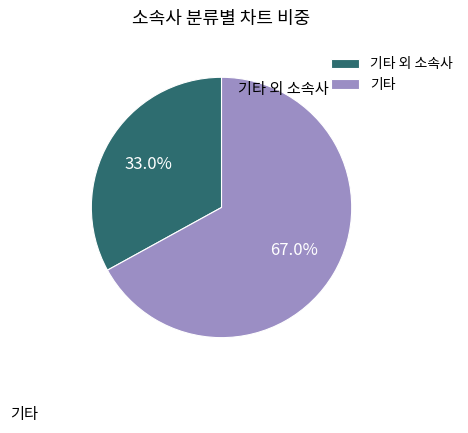

Which category has the biggest portion of the pie?

기타